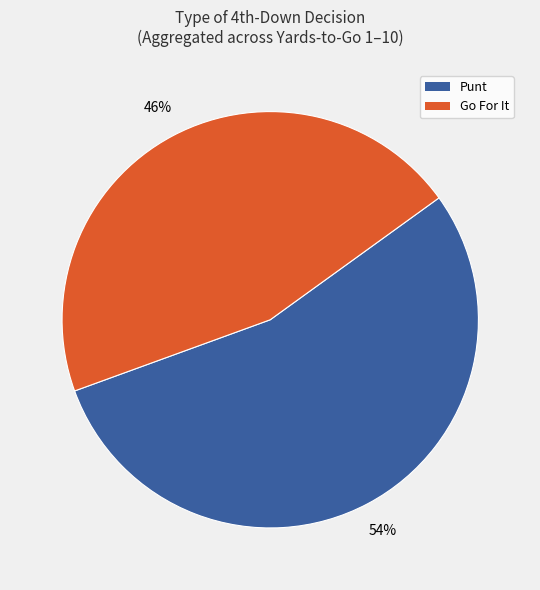

What is the largest slice in the pie chart?

Punt